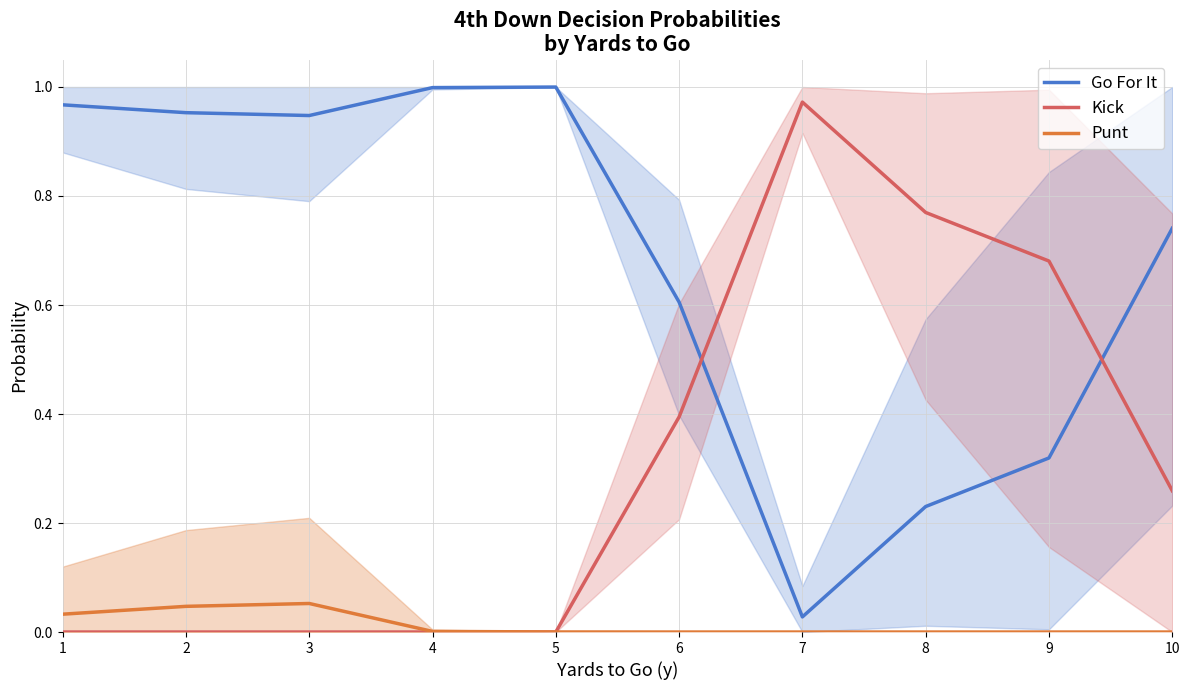

What is the sum of all Kick values?

3.1